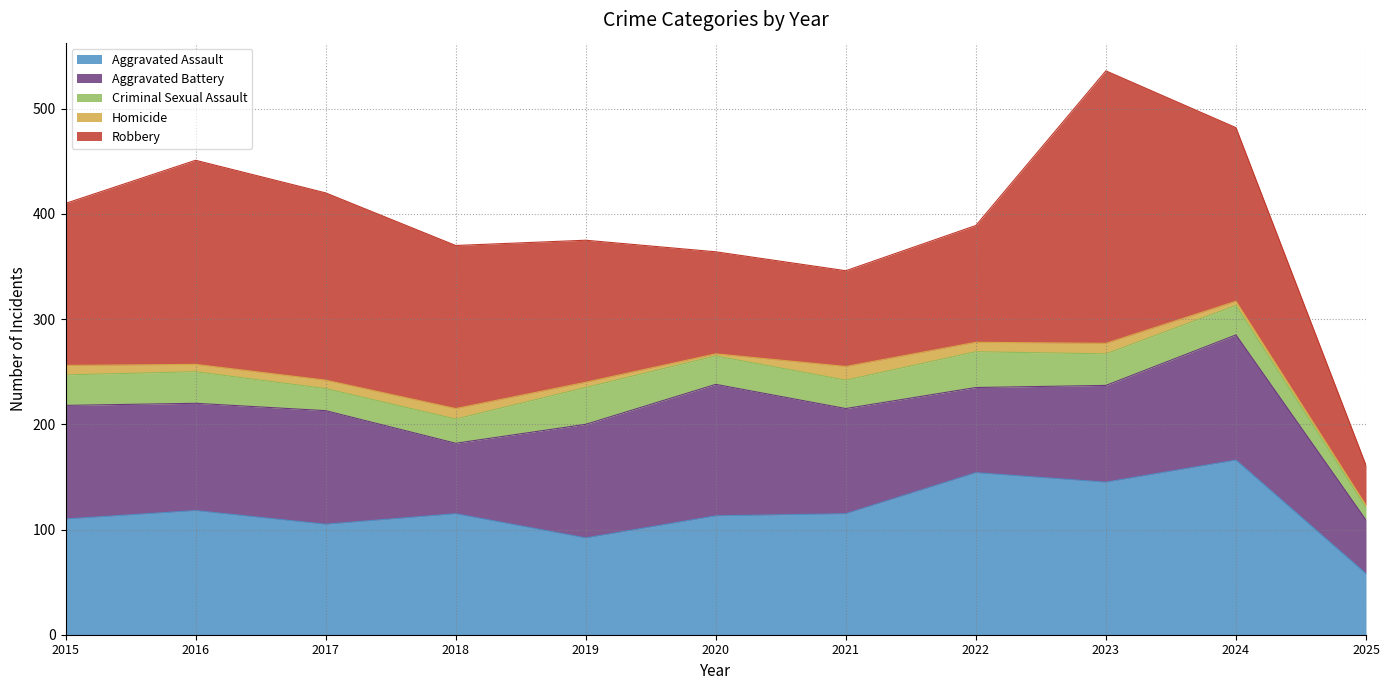

How many values in the Aggravated Battery series exceed 102?

5